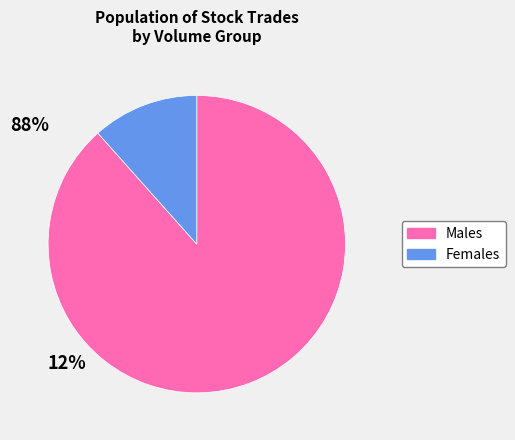

Combined, do Females and Males account for over 50%?

Yes